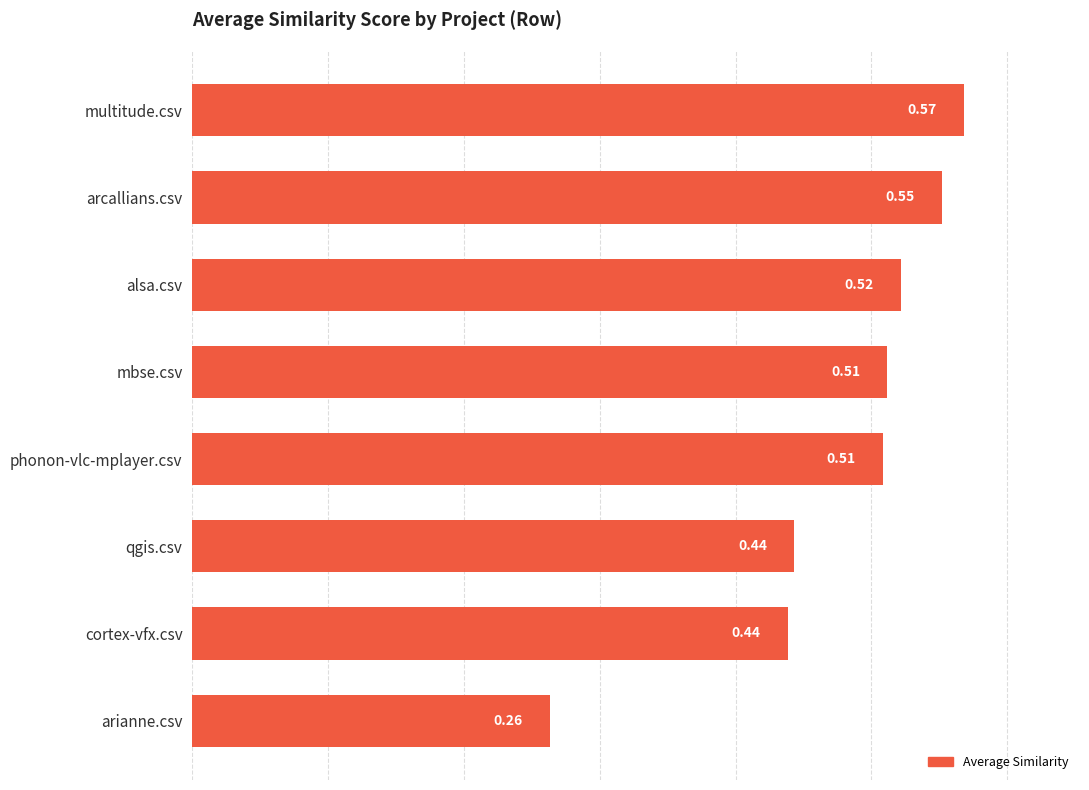

Where is the data nearest to the value 0?

arianne.csv